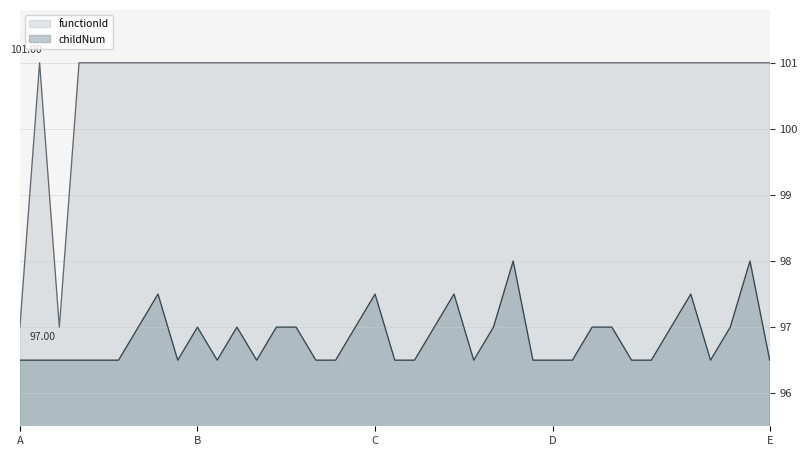

Which series has the widest spread of values?

functionId